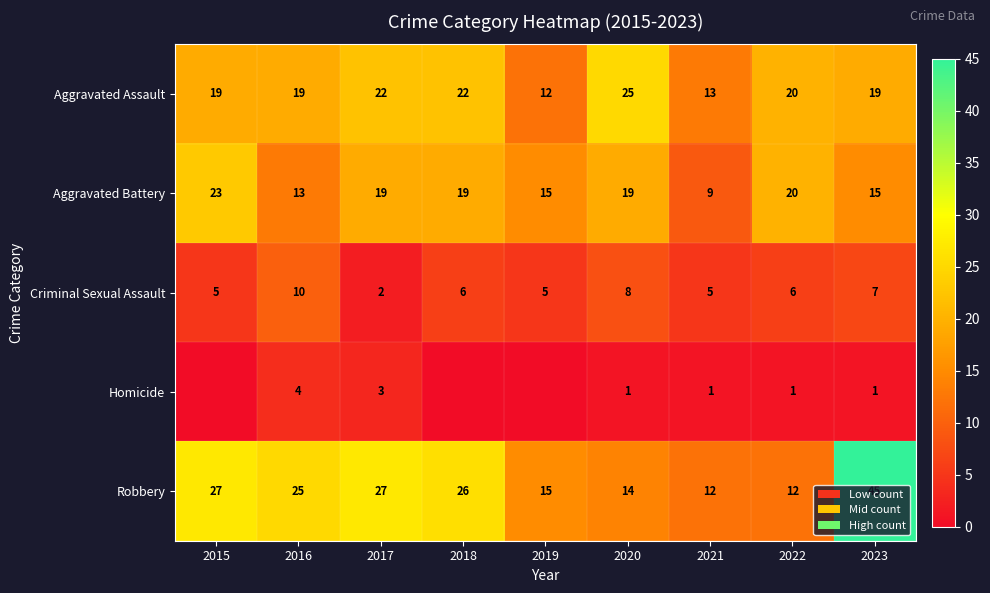

At which label does Criminal Sexual Assault reach its minimum?

2017